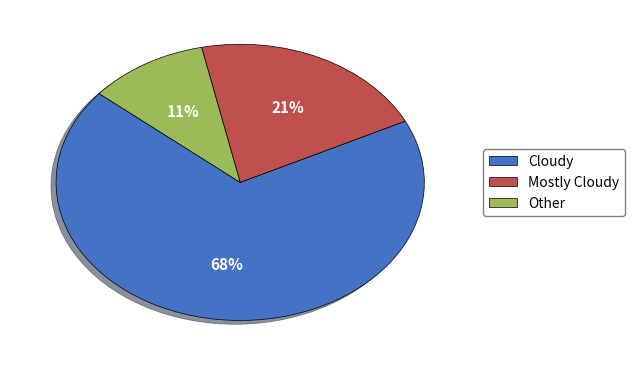

Between Mostly Cloudy and Other, which is larger?

Mostly Cloudy